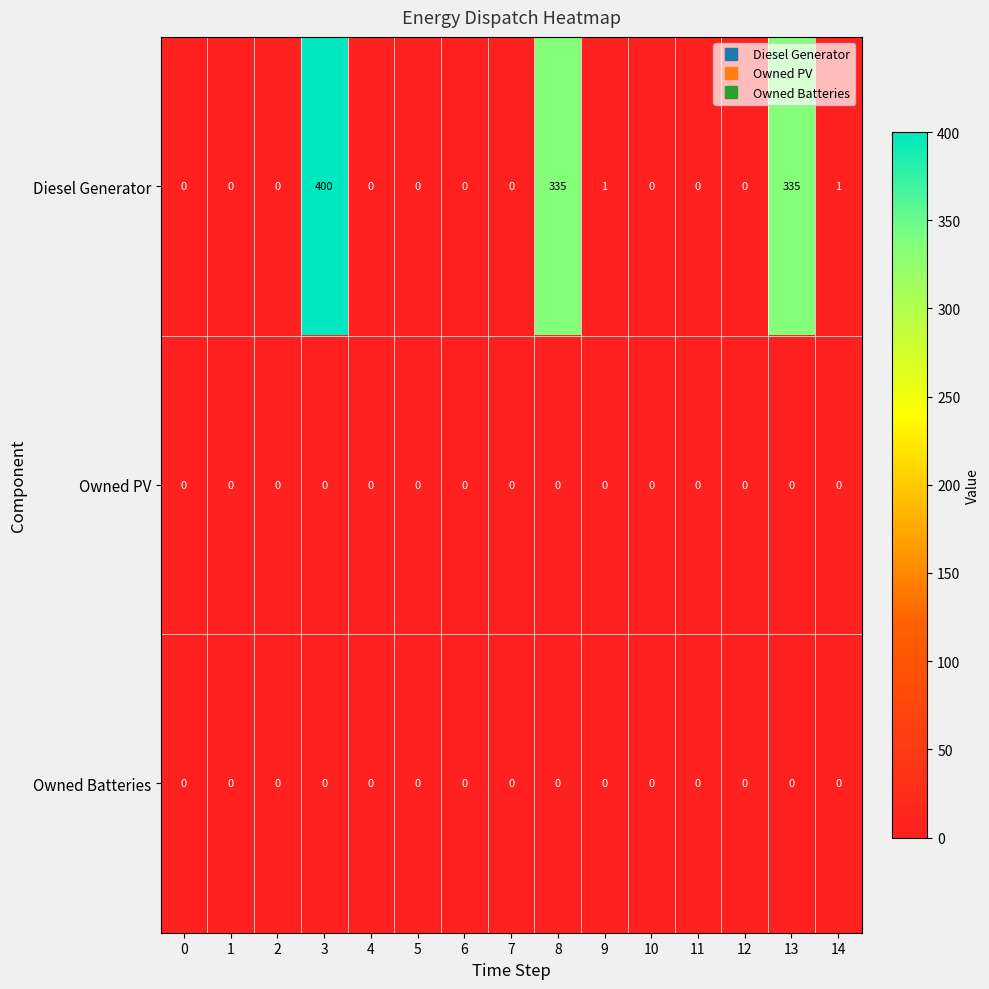

At which category is the sum across all series the highest?

3